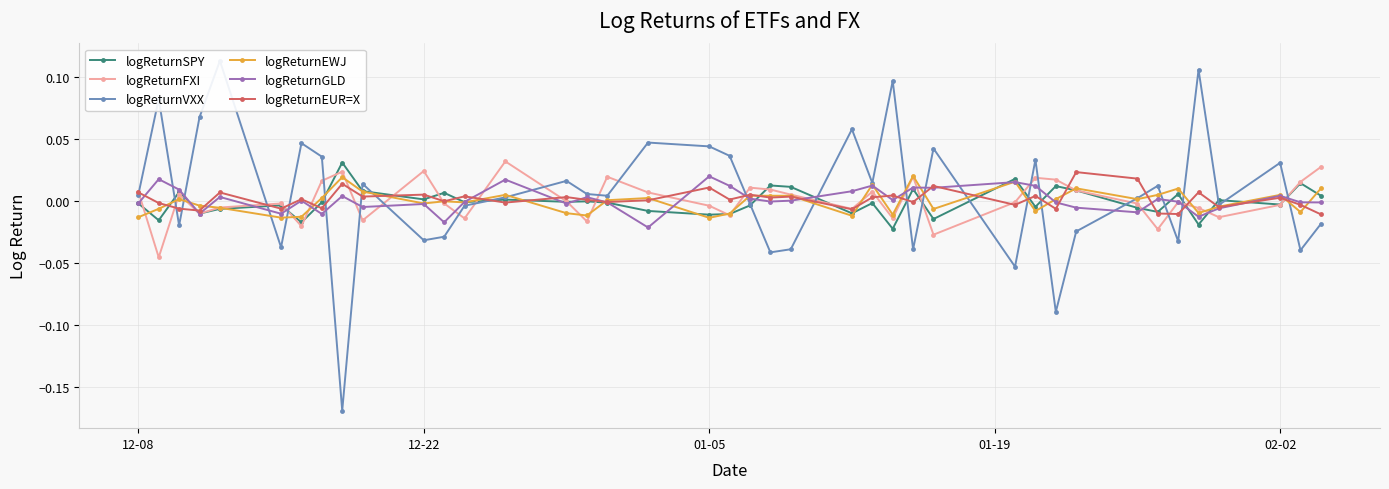

Count the number of categories in the chart.

40